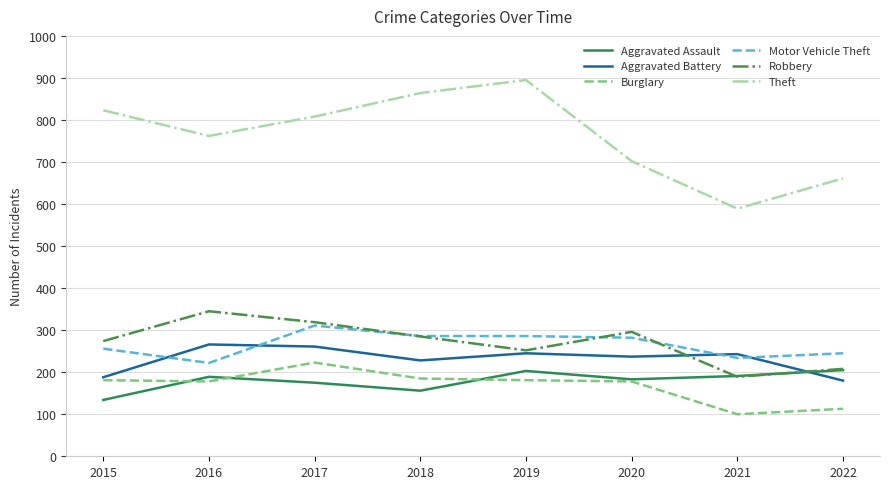

True or false: Motor Vehicle Theft and Aggravated Assault intersect in this chart.

False